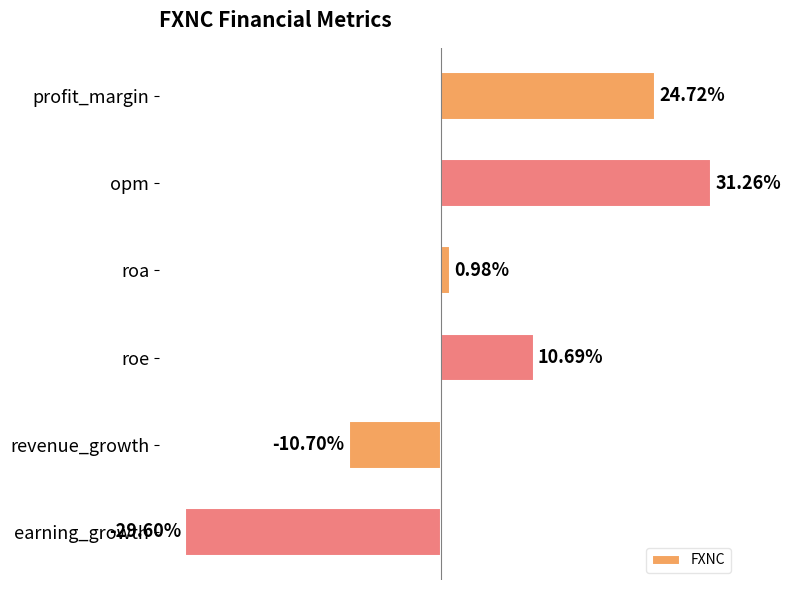

At which label is the value closest to 0?

roa